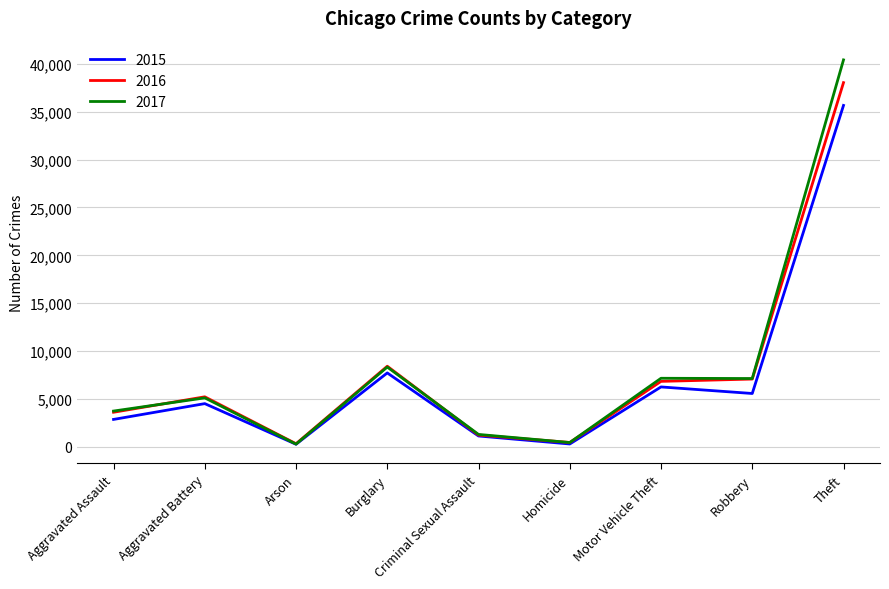

Which series changed the most between Aggravated Assault and Burglary?

2015